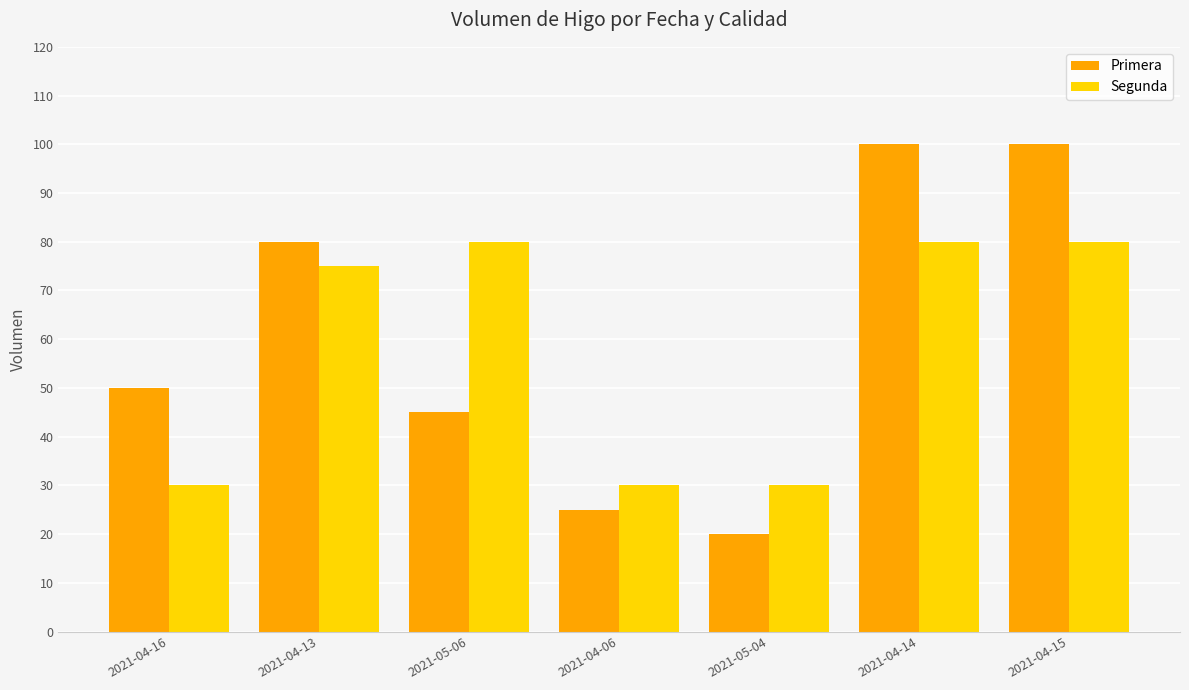

Reading right to left, list all the values displayed in this chart.

Primera: 2021-04-15=100	2021-04-14=100	2021-05-04=20	2021-04-06=25	2021-05-06=45	2021-04-13=80	2021-04-16=50
Segunda: 2021-04-15=80	2021-04-14=80	2021-05-04=30	2021-04-06=30	2021-05-06=80	2021-04-13=75	2021-04-16=30